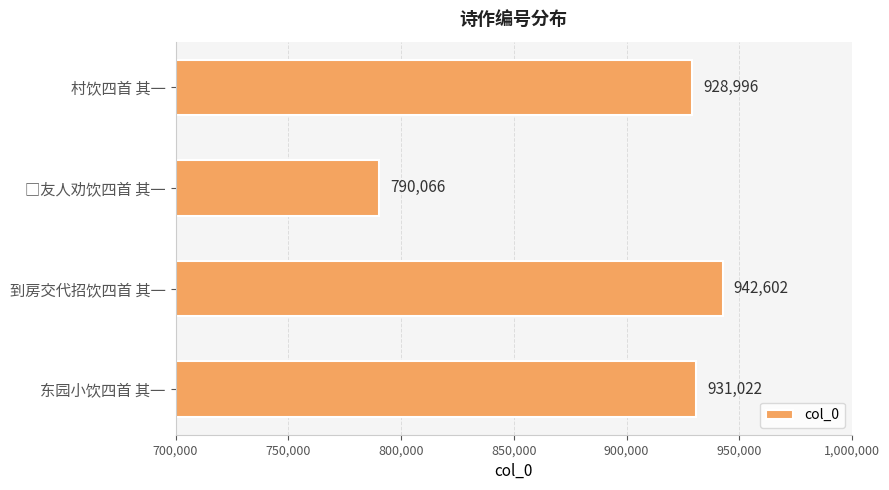

The value at 东园小饮四首 其一 is 931022. True or false?

True